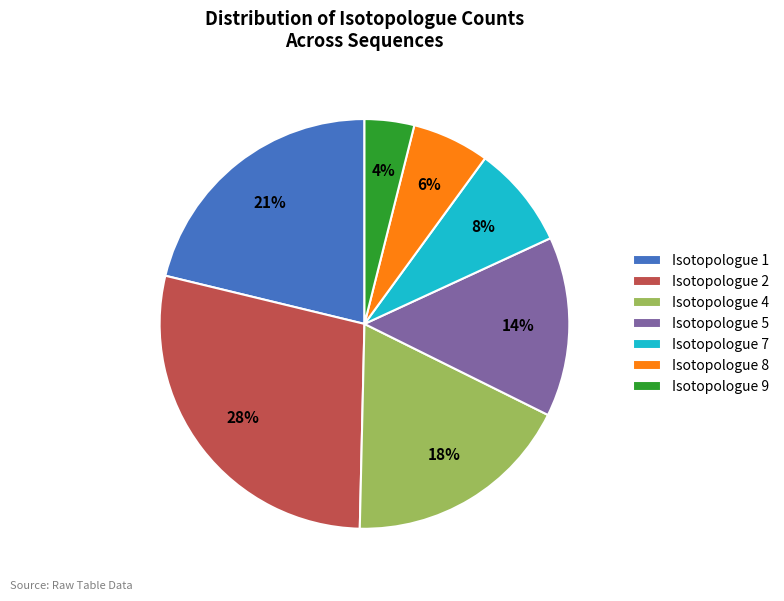

Is the sum of Isotopologue 7 and Isotopologue 1 greater than half?

No